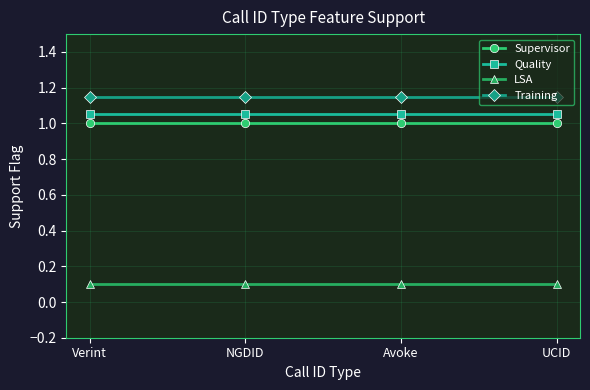

True or false: Supervisor and Quality intersect in this chart.

False